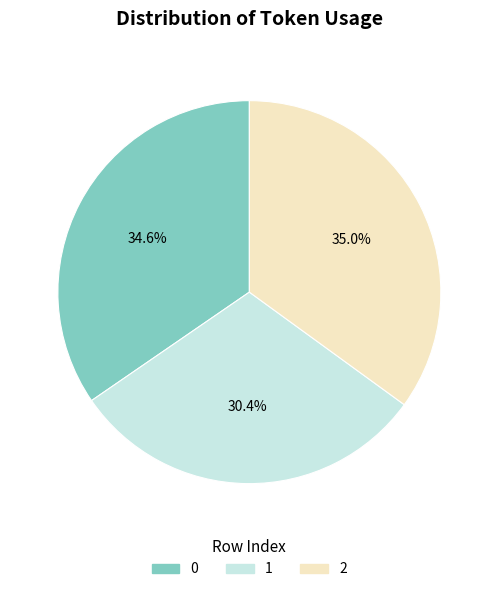

True or false: 1 accounts for 30% of the total.

True